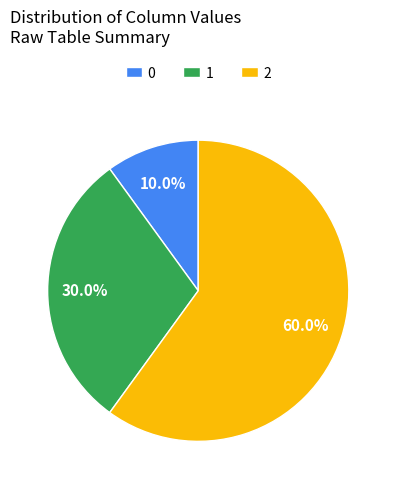

True or false: 0 accounts for 3% of the total.

False